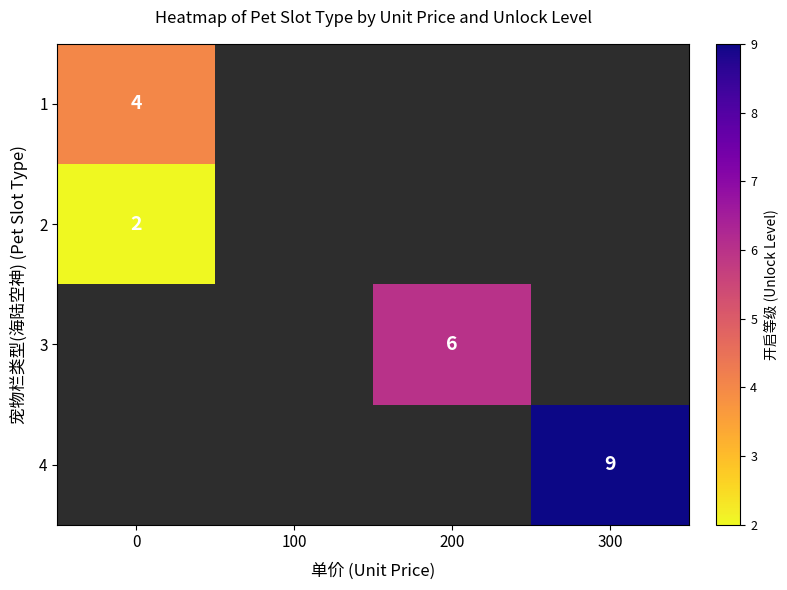

The value of 3 at 200 is 11. True or false?

False